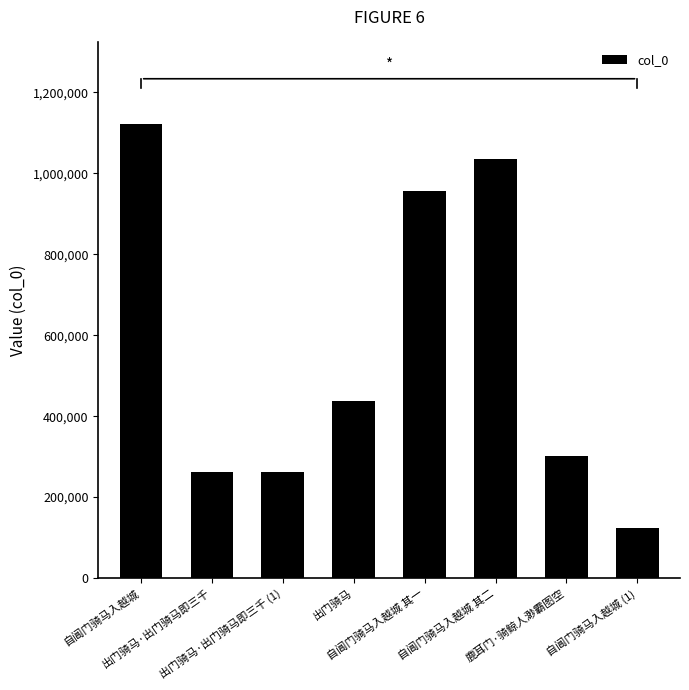

Reading left to right, list all the values displayed in this chart.

1121720	261148	261148	437985	956999	1036780	301960	122692